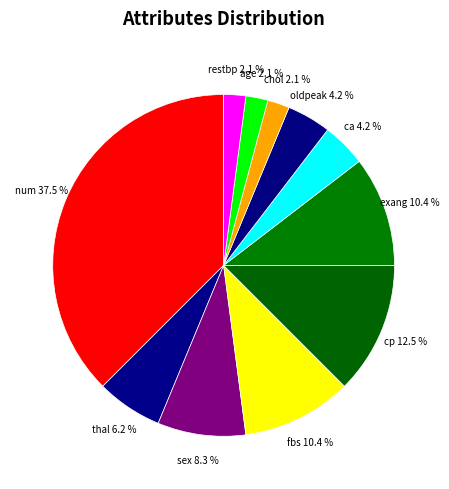

Which category has the smallest portion of the pie?

restbp